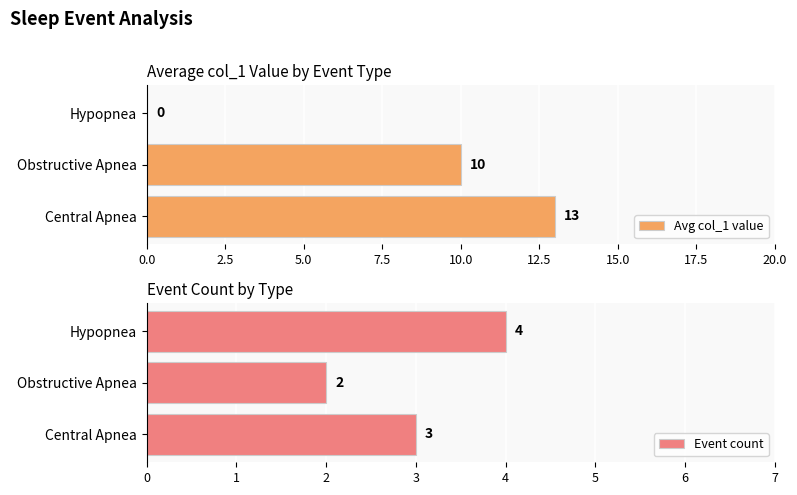

What is the value of the Avg col_1 value bar at the 1st from the left?

13